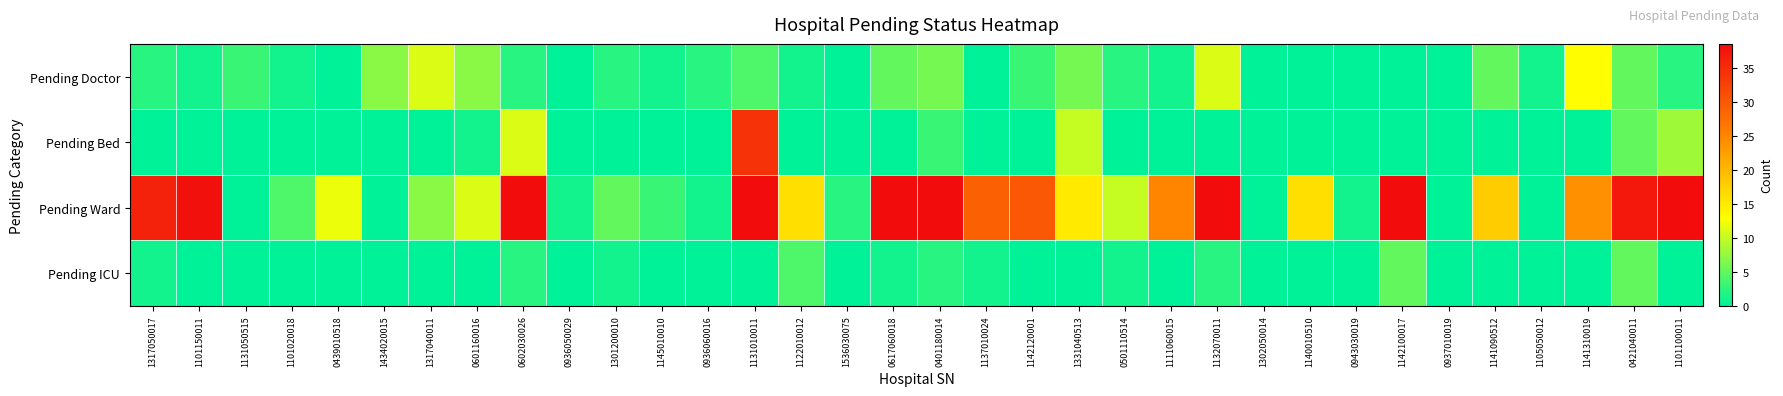

What is the spread (max minus min) of values at 0602030026?

44